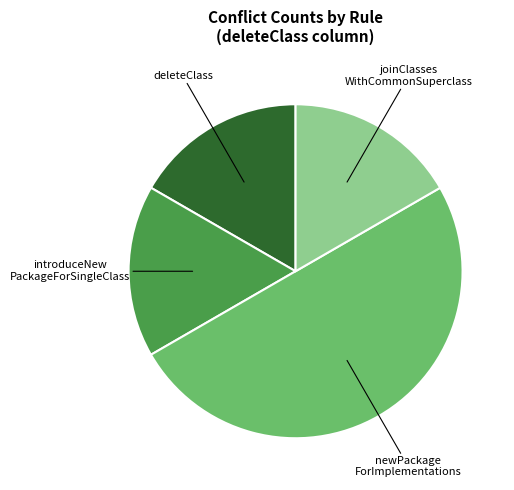

Count the number of slices in the pie.

4